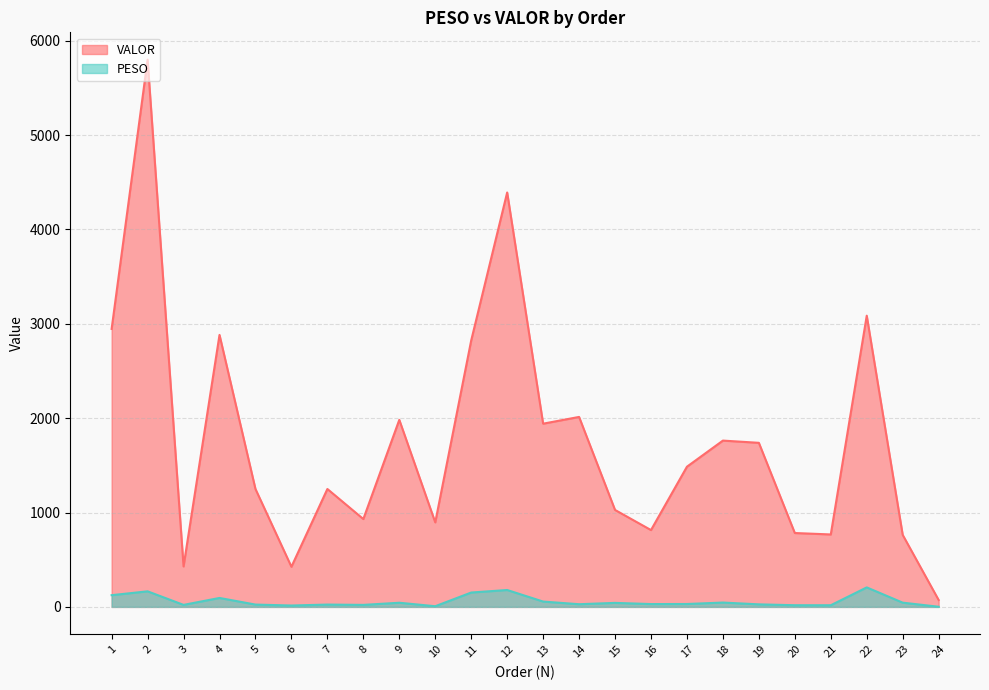

Rank the categories by PESO value from lowest to highest.

24, 10, 6, 21, 20, 3, 8, 5, 7, 19, 14, 16, 17, 15, 9, 23, 18, 13, 4, 1, 11, 2, 12, 22